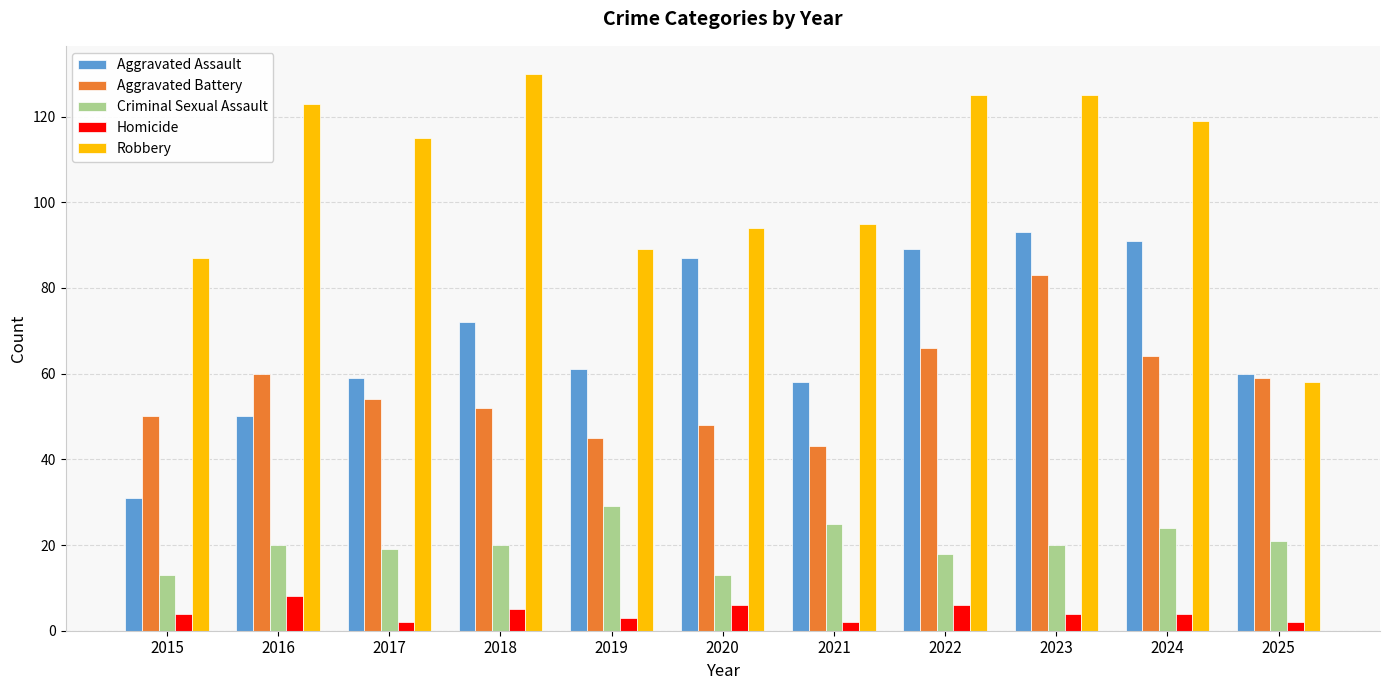

Are the bars horizontal?

No